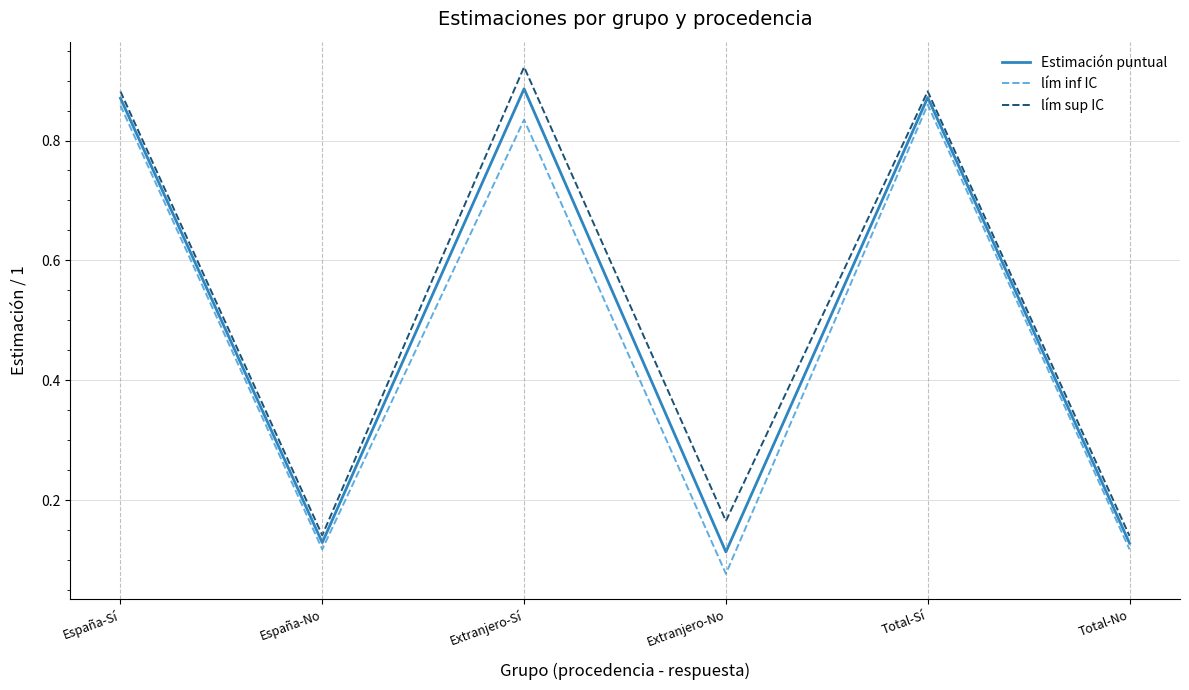

True or false: lím sup IC and lím inf IC intersect in this chart.

False